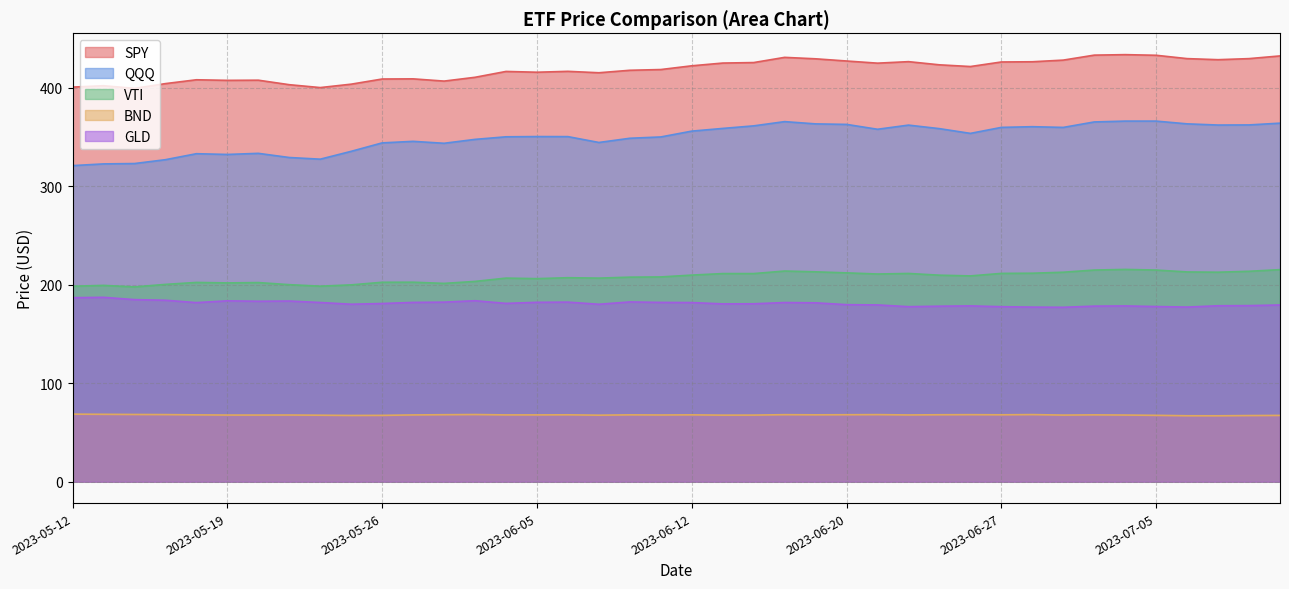

The SPY series shows 400.1 at 2023-05-24. True or false?

True